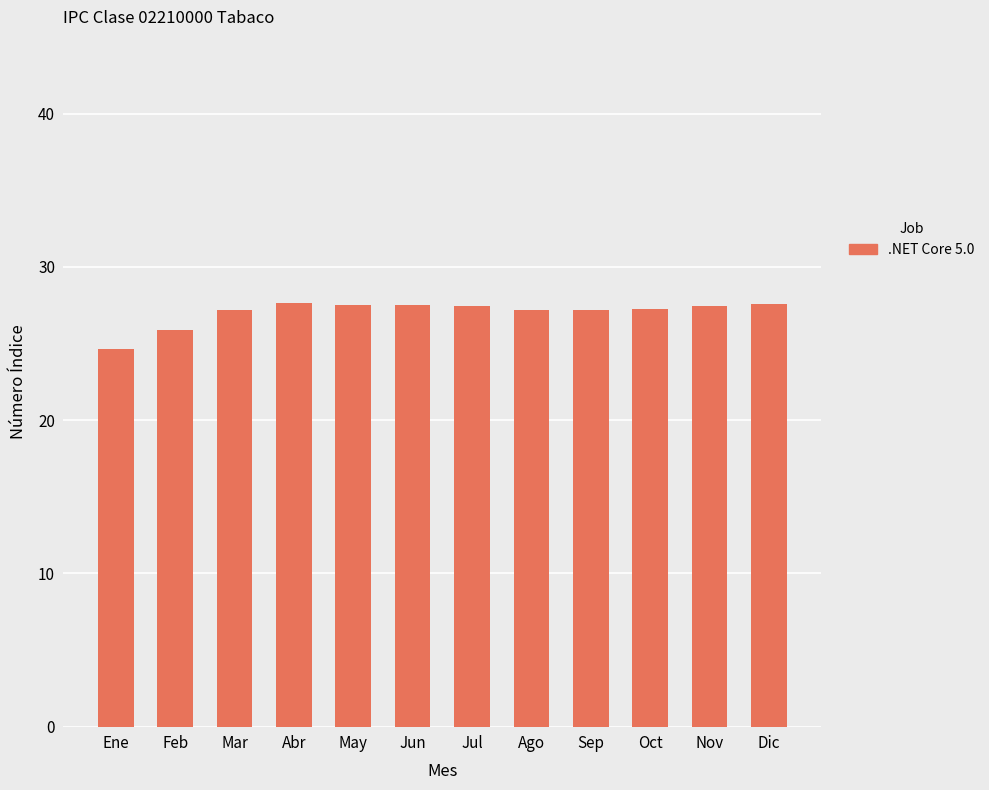

What is the smallest value displayed?

24.6